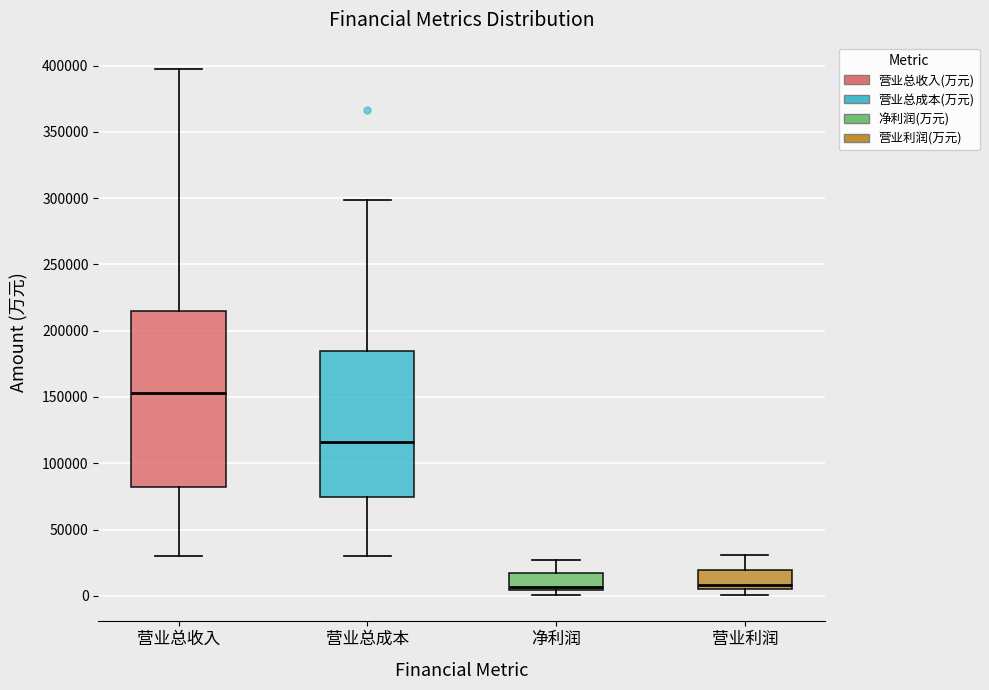

Which box has the highest median line?

营业总收入